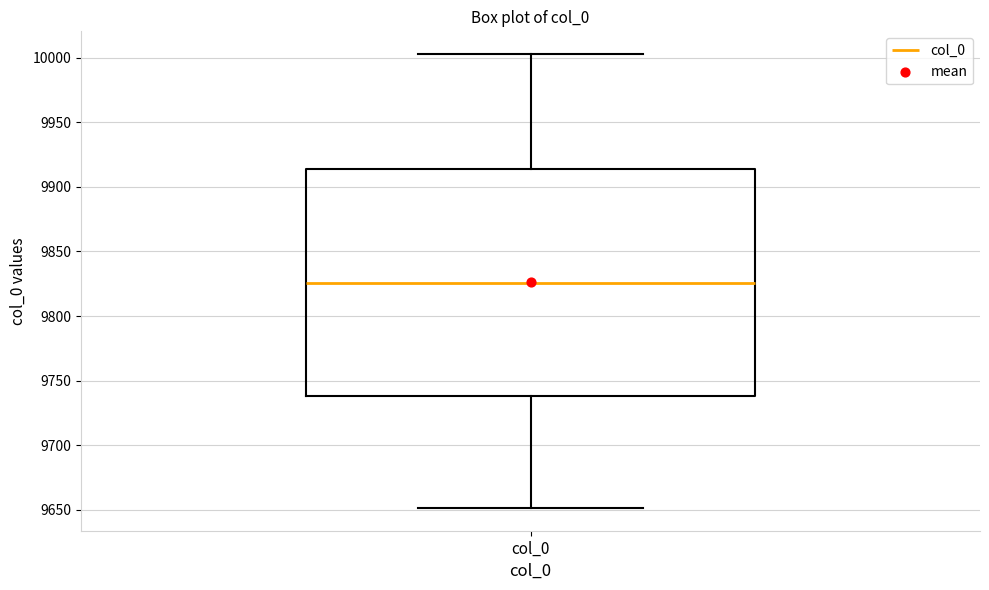

Read this box plot against the y-axis: the position of the median line, the range covered by the box, and the ends of both whiskers. The values are not printed on the chart, so give them approximately, as read against the axis.

median 9825, box 9740 to 9915, whiskers 9650 to 10005